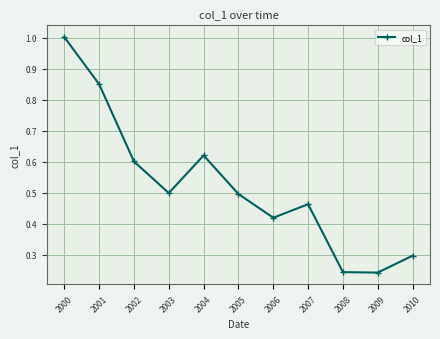

What is the value of the 1st point from the left?

1.0